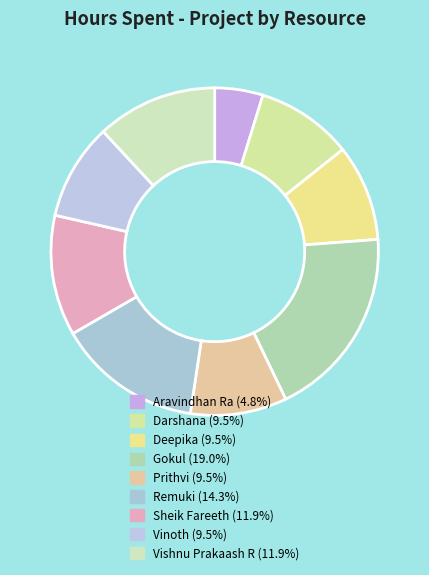

True or false: Vishnu Prakaash R accounts for 26% of the total.

False